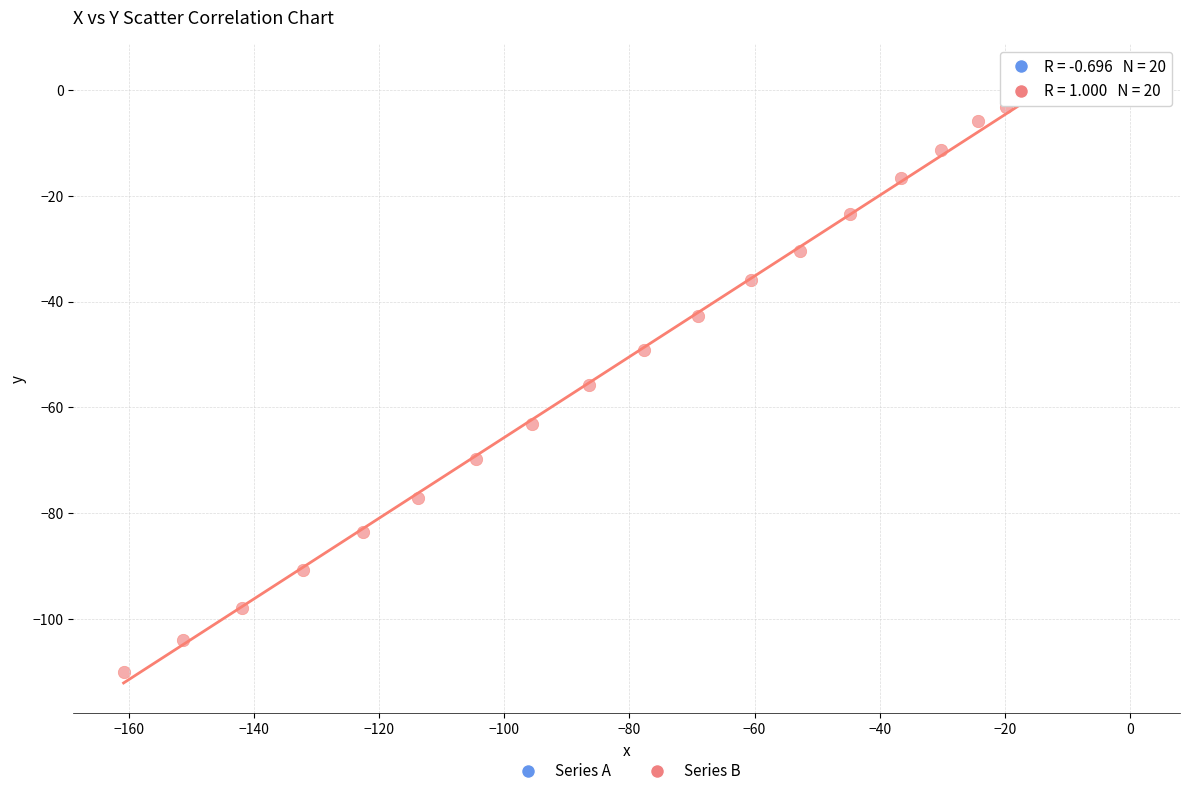

What are all the series names shown in the legend?

Series A, Series B